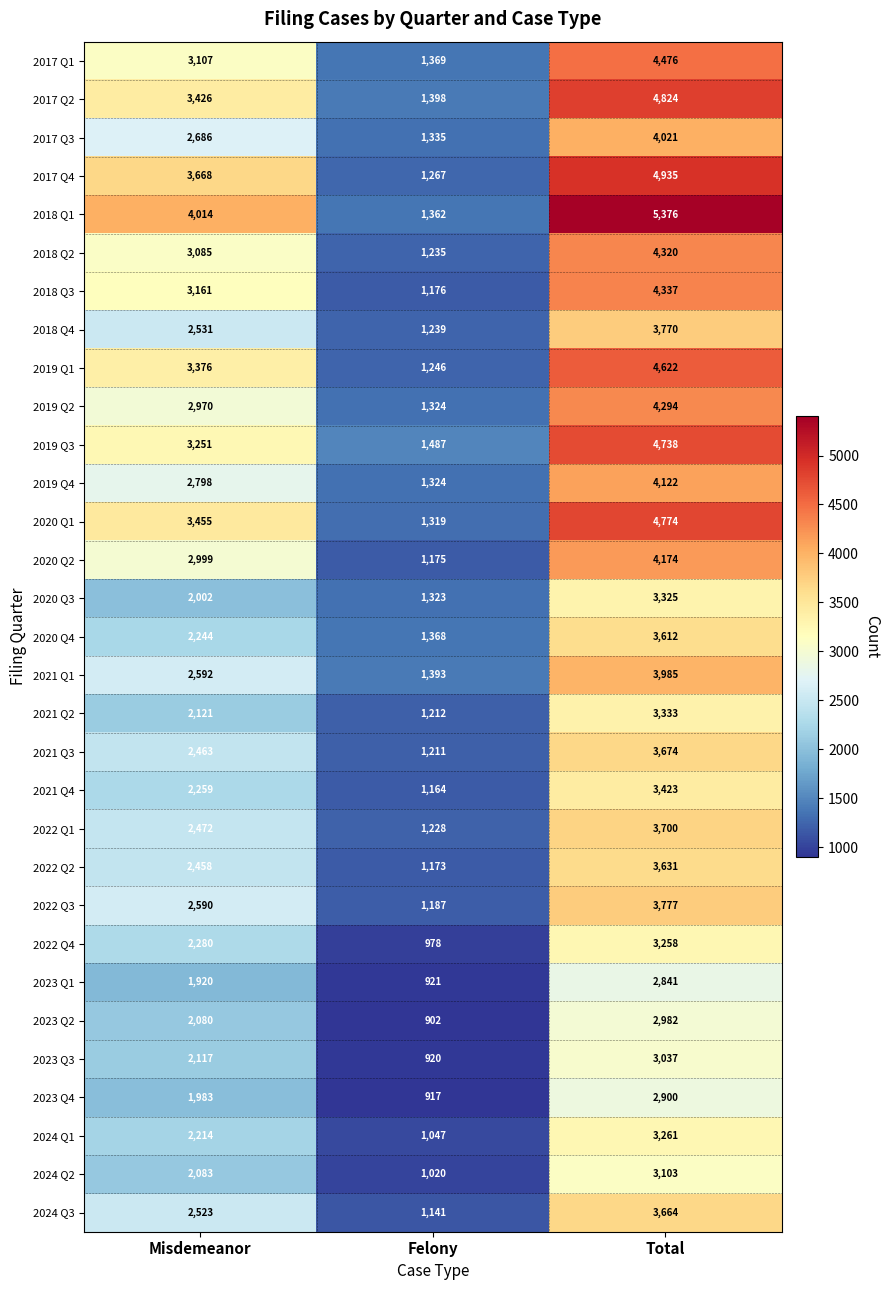

What is the total value across all series at Misdemeanor?

82928